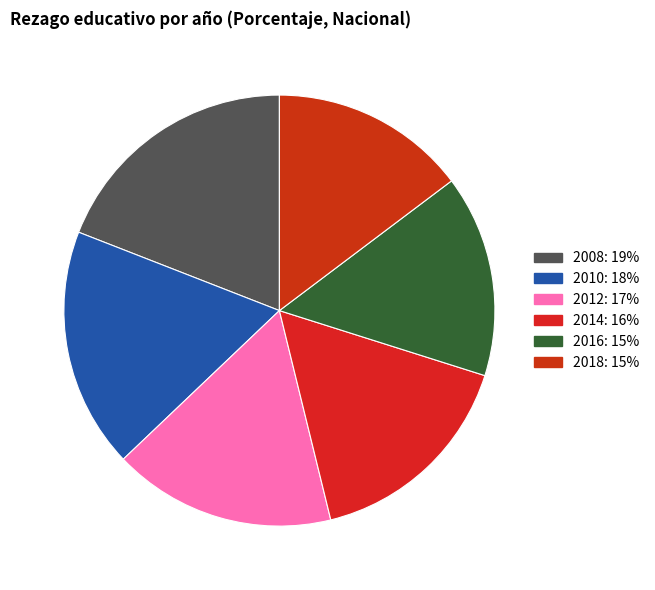

To the nearest percent, what percentage of the pie is 2016?

15%